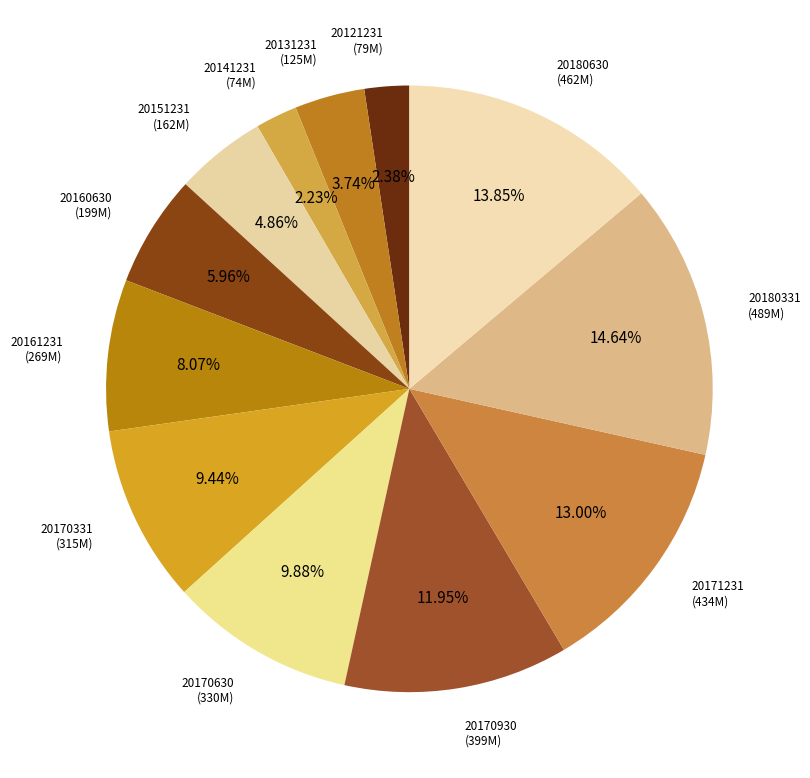

Which slice is the largest?

20180331